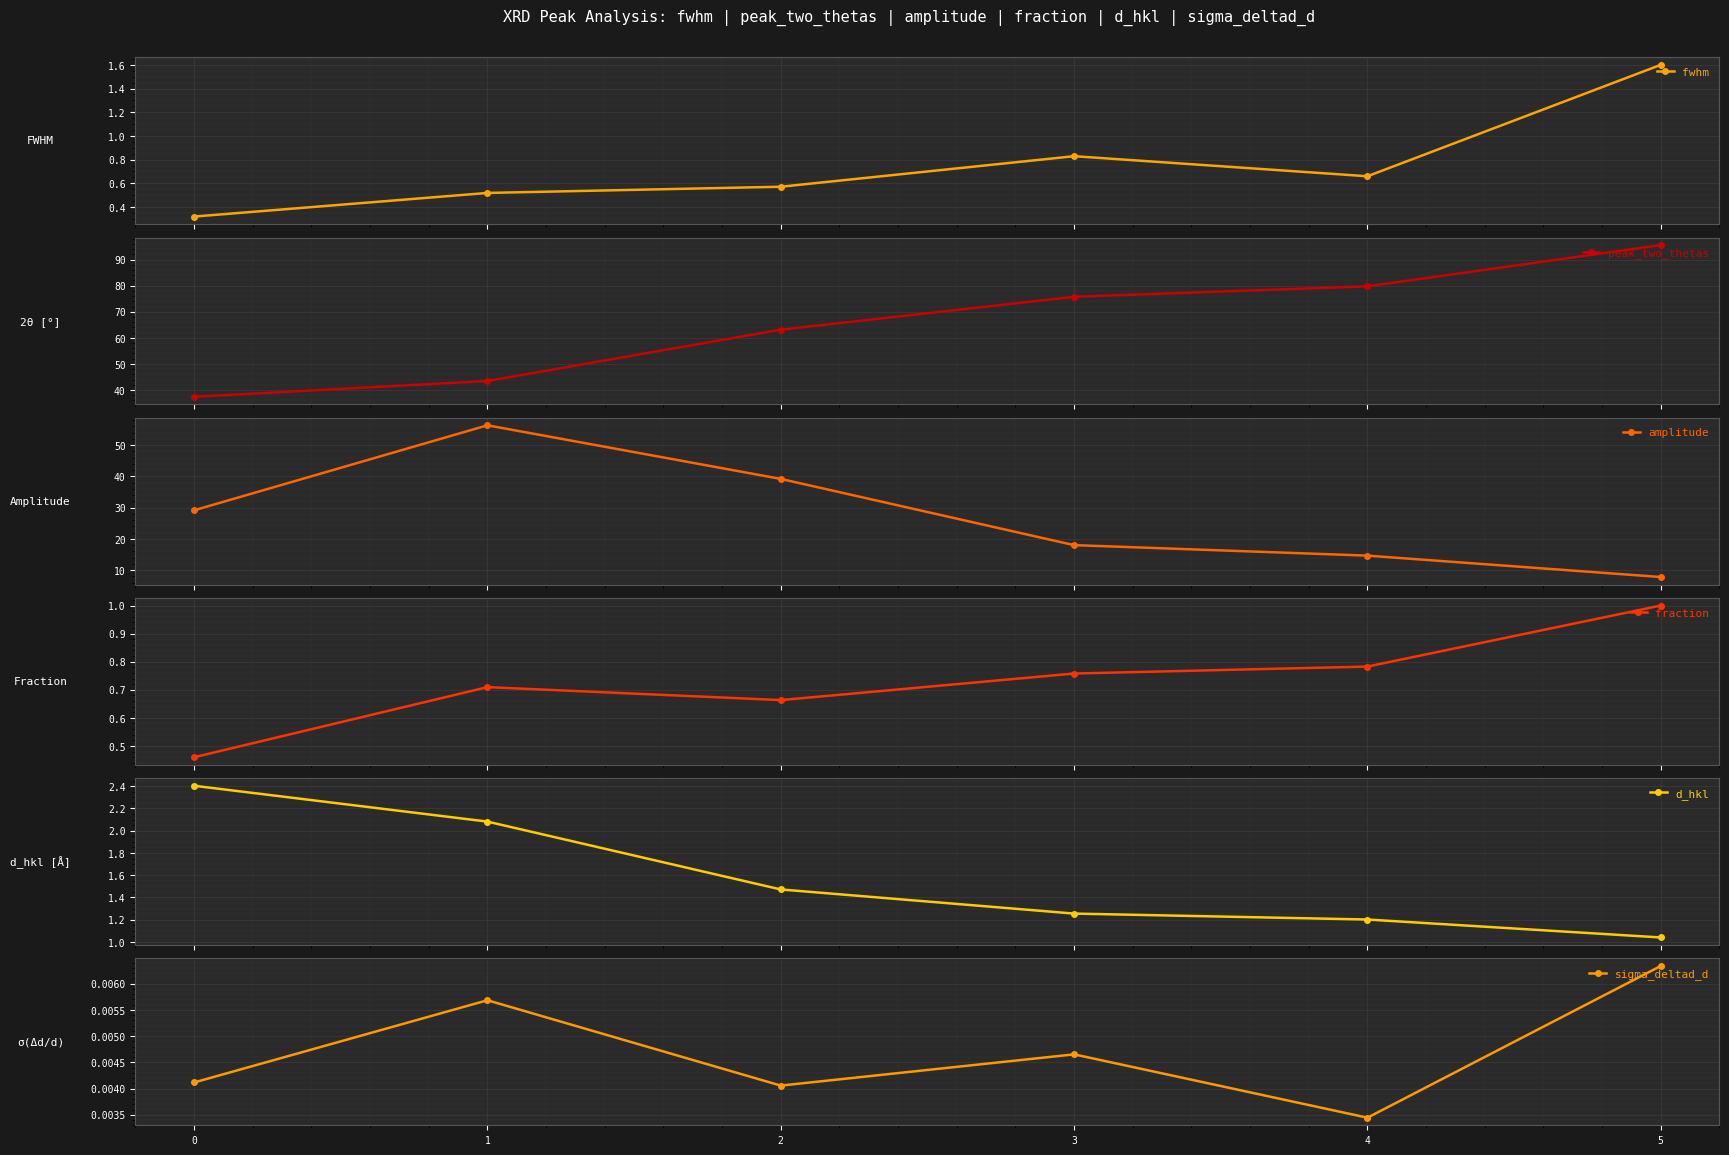

How many data points does each series have?

6